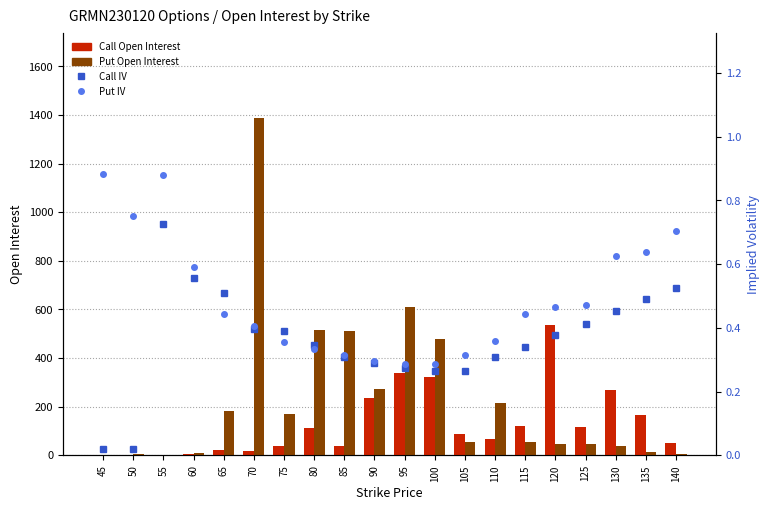

Reading left to right, what are all the values shown in this chart?

Call Open Interest: 45=0.0	50=0.0	55=0.0	60=6.0	65=23.0	70=18.0	75=37.0	80=111.0	85=38.0	90=236.0	95=339.0	100=320.0	105=87.0	110=66.0	115=120.0	120=534.0	125=117.0	130=267.0	135=167.0	140=52.0
Put Open Interest: 45=0.0	50=5.0	55=1.0	60=10.0	65=180.0	70=1389.0	75=169.0	80=514.0	85=513.0	90=271.0	95=608.0	100=479.0	105=54.0	110=216.0	115=56.0	120=45.0	125=48.0	130=36.0	135=14.0	140=3.0
Call IV: 45=0.0	50=0.0	55=0.7	60=0.6	65=0.5	70=0.4	75=0.4	80=0.3	85=0.3	90=0.3	95=0.3	100=0.3	105=0.3	110=0.3	115=0.3	120=0.4	125=0.4	130=0.5	135=0.5	140=0.5
Put IV: 45=0.9	50=0.8	55=0.9	60=0.6	65=0.4	70=0.4	75=0.4	80=0.3	85=0.3	90=0.3	95=0.3	100=0.3	105=0.3	110=0.4	115=0.4	120=0.5	125=0.5	130=0.6	135=0.6	140=0.7